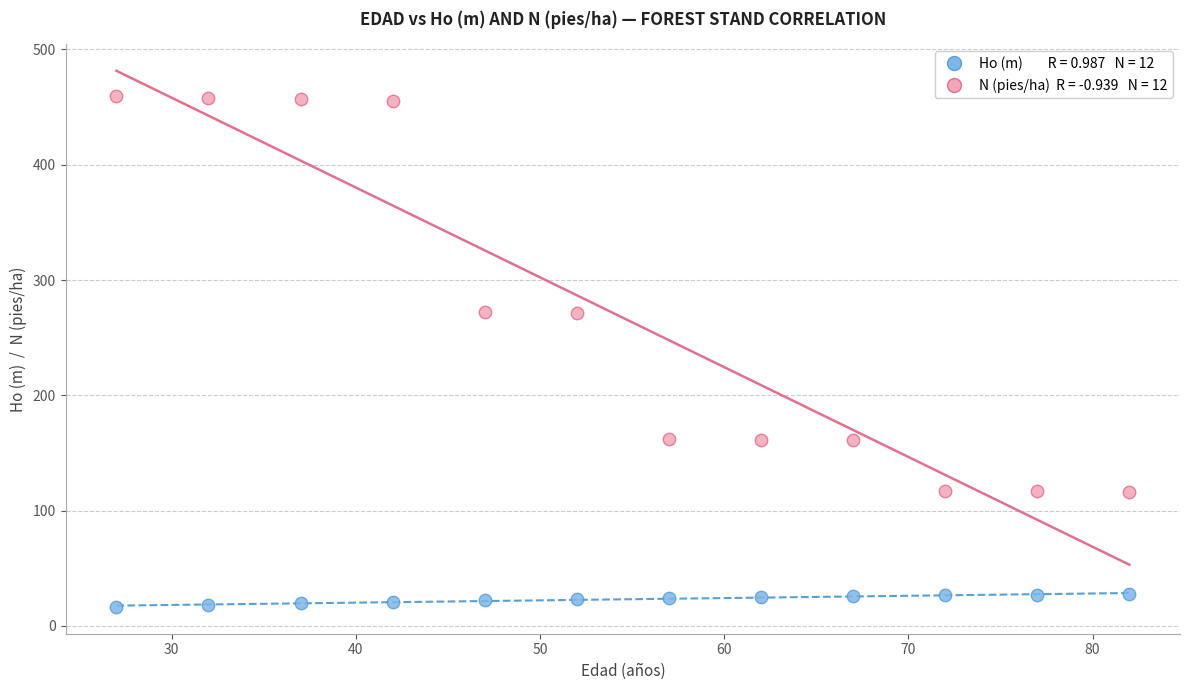

Across all data points, what is the range of Y values (max minus min)?

443.3